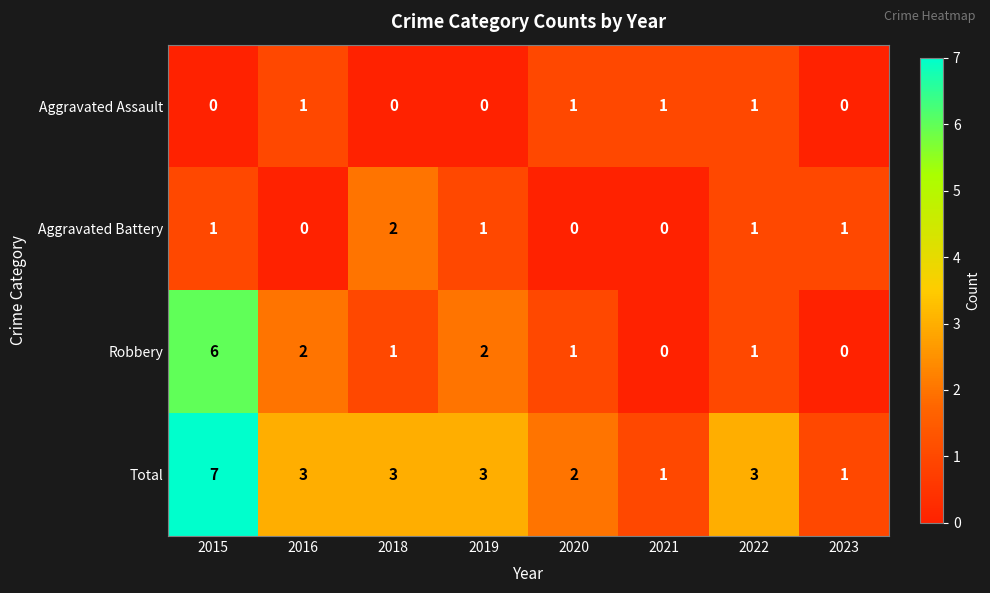

What is the sum of the Total values at 2019 and 2020?

5